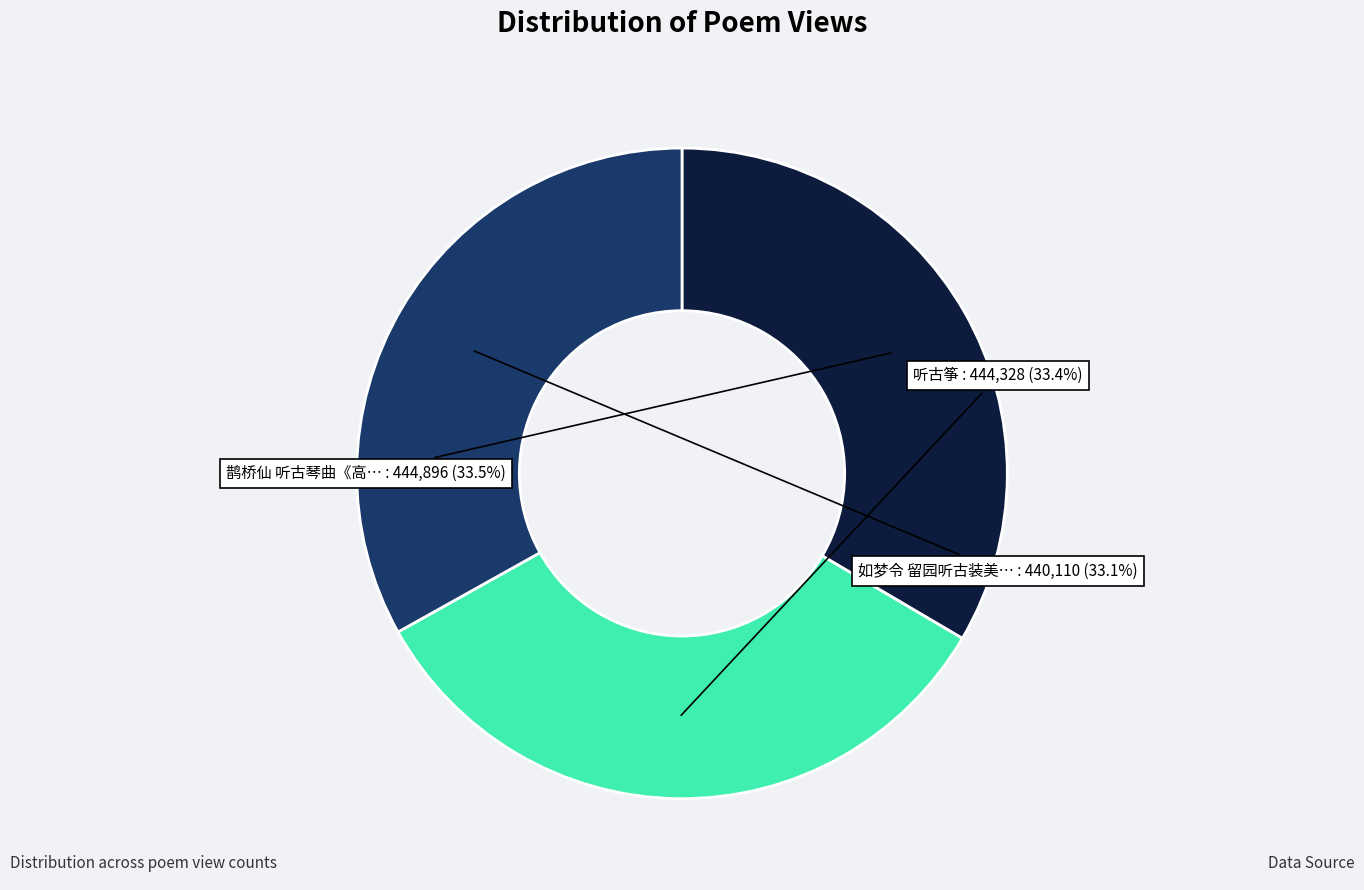

Does any single category account for the majority?

No